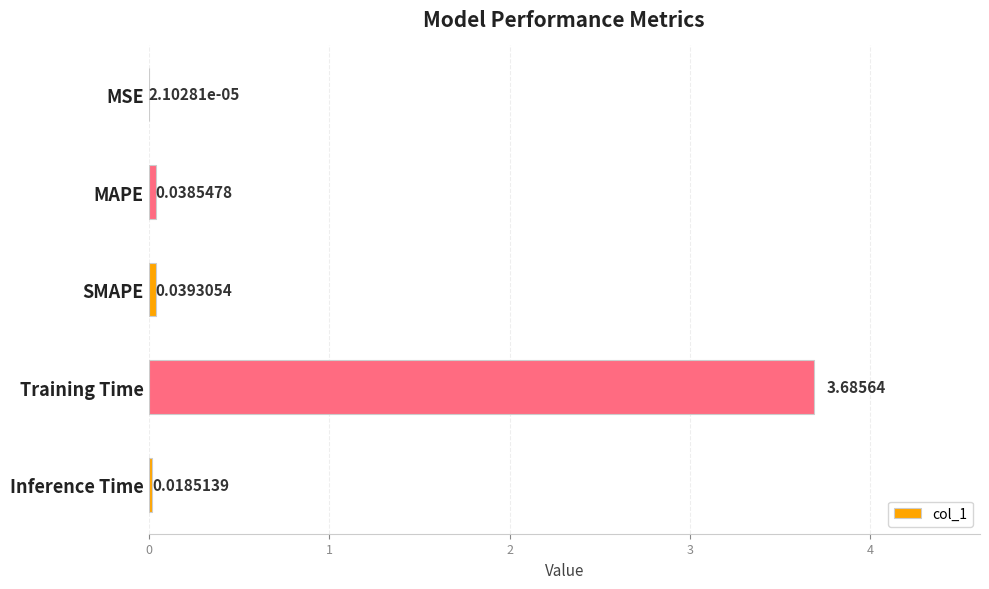

How many series are shown in this chart?

1